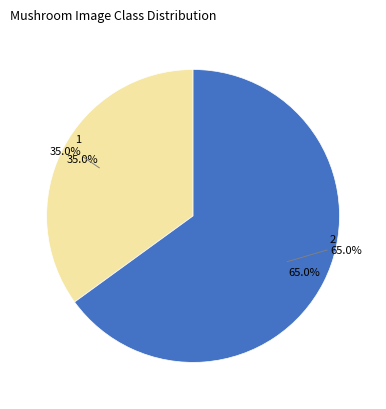

True or false: 2 accounts for 65% of the total.

True